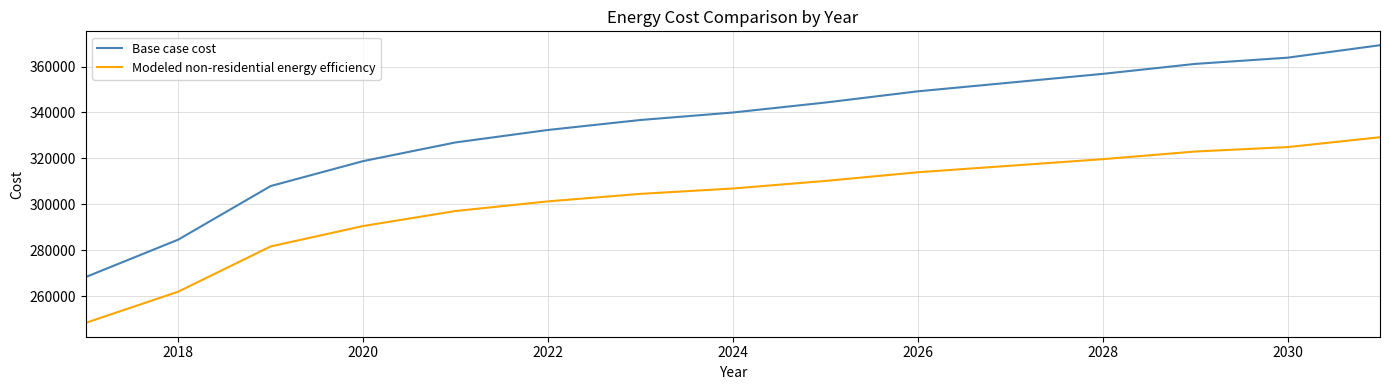

What is the difference between the second highest and minimum values in the Modeled non-residential energy efficiency series?

76534.9